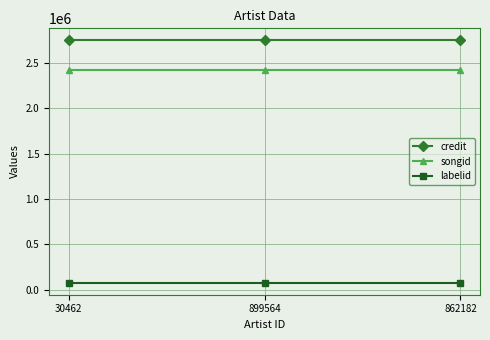

How many lines are shown in the chart?

3